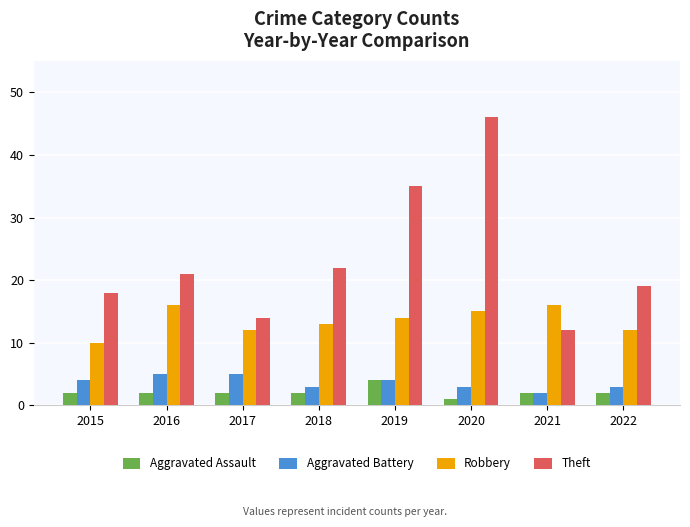

What is the maximum value shown in the chart?

46